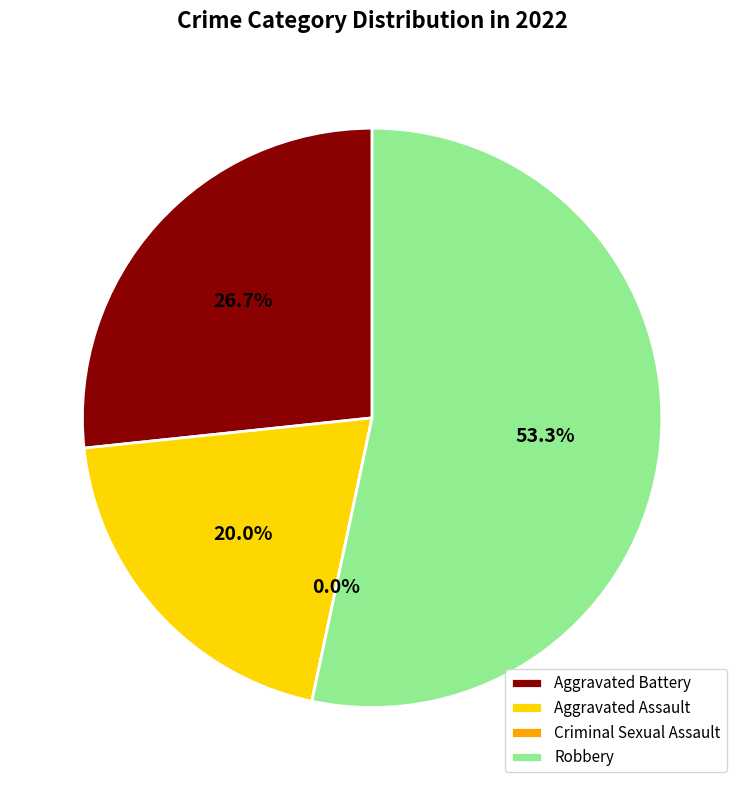

Rank the categories by value from highest to lowest.

Robbery, Aggravated Battery, Aggravated Assault, Criminal Sexual Assault